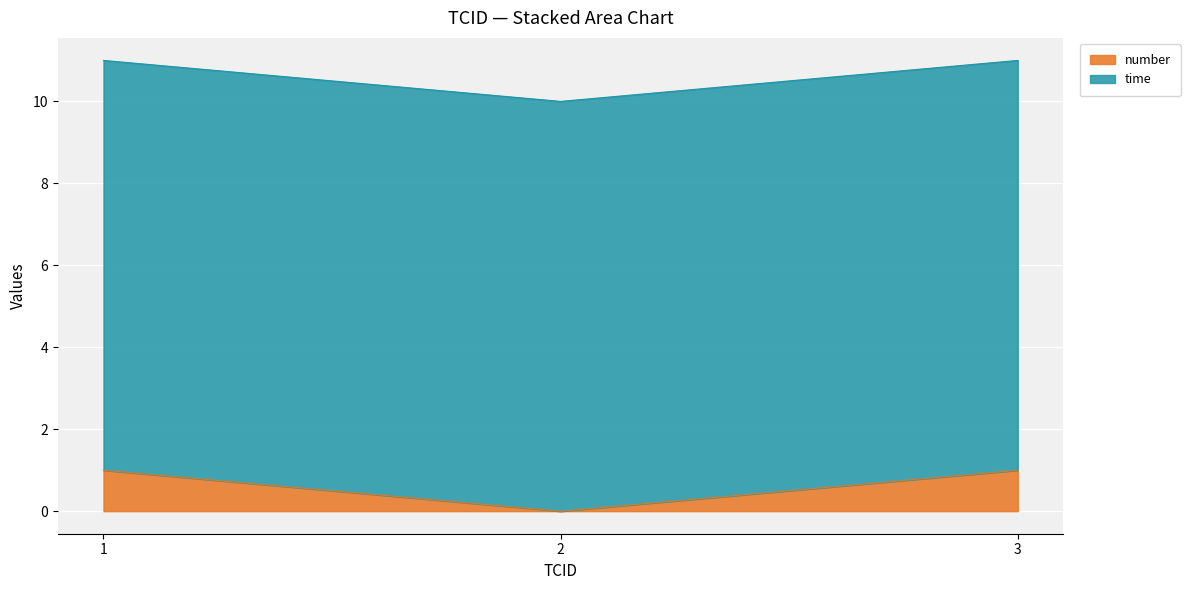

Reading right to left, what are all the values shown in this chart?

3=1	2=0	1=1